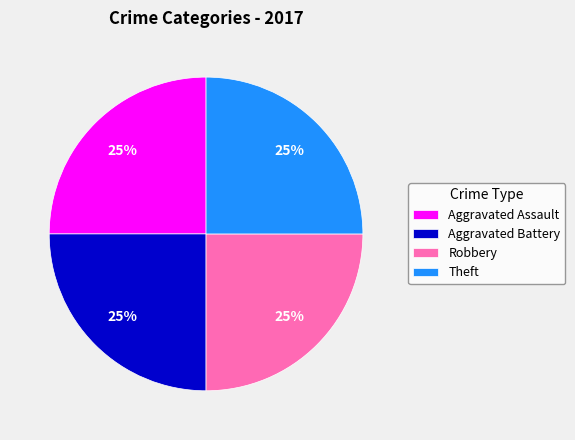

What is the ratio of the value at Aggravated Assault to the value at Theft?

1.0